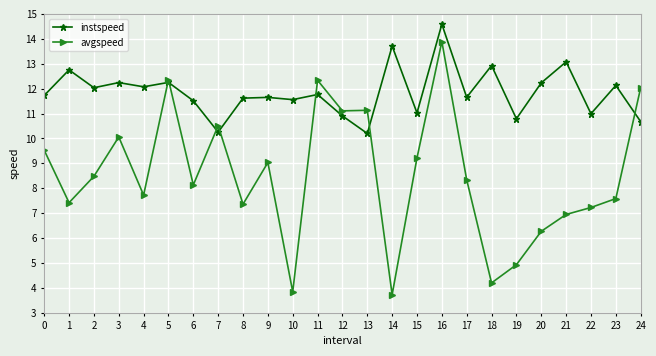

What is the minimum value shown in the chart?

3.7